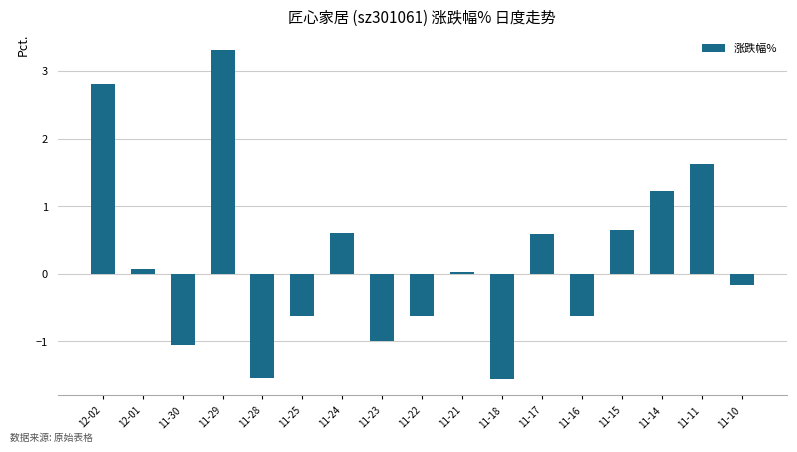

Count the number of data series in this chart.

1